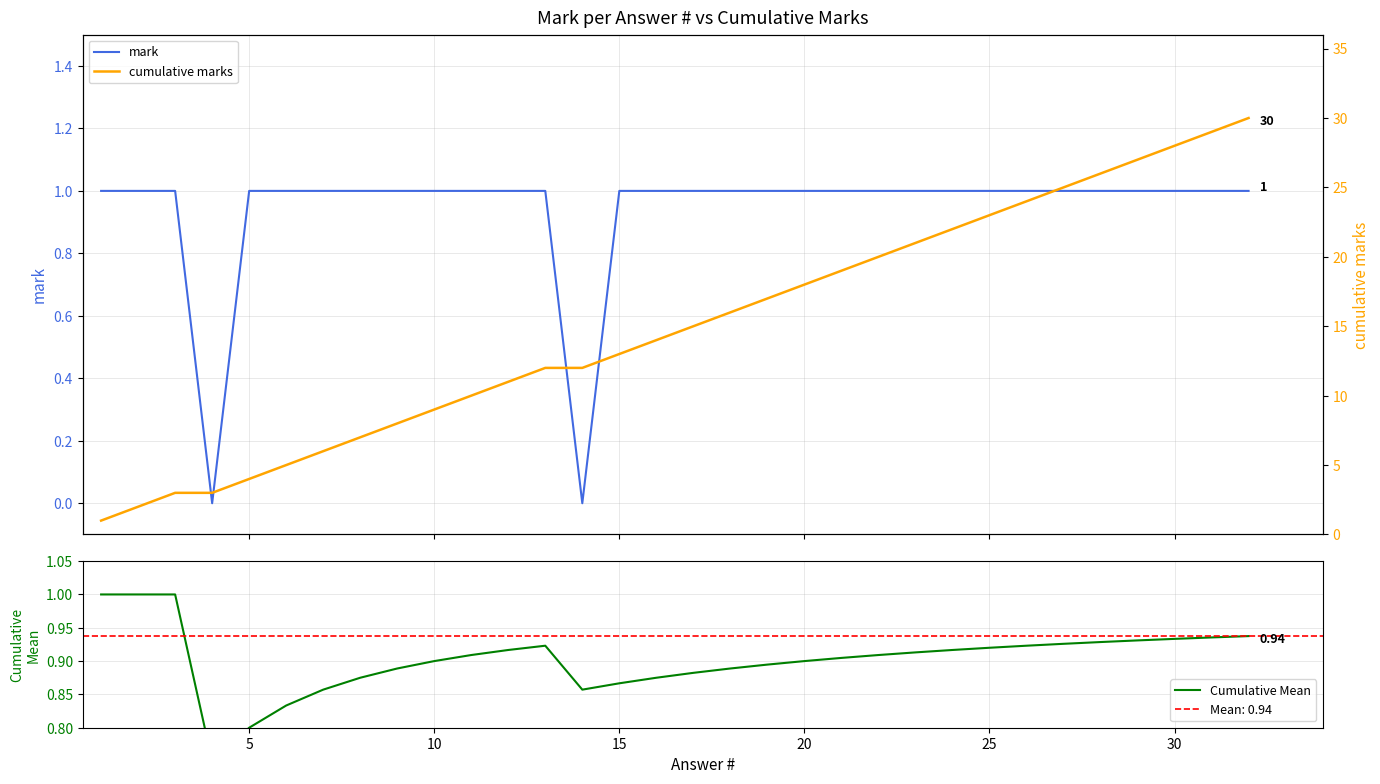

True or false: cumulative marks and Cumulative Mean cross at least once.

False